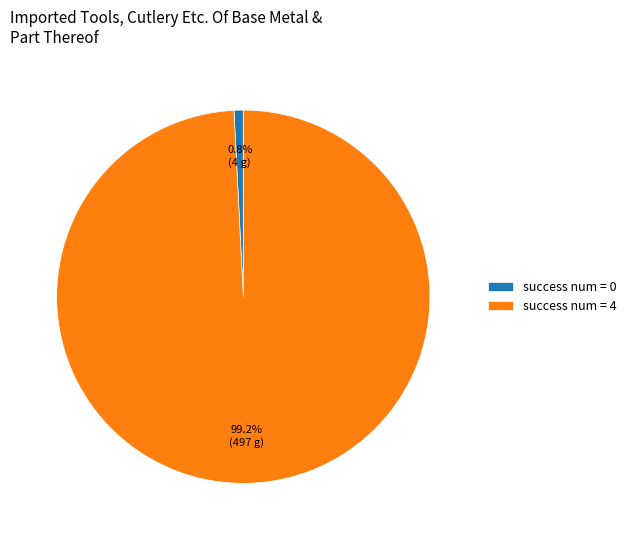

How much of the chart is everything except success num = 0?

99.2%